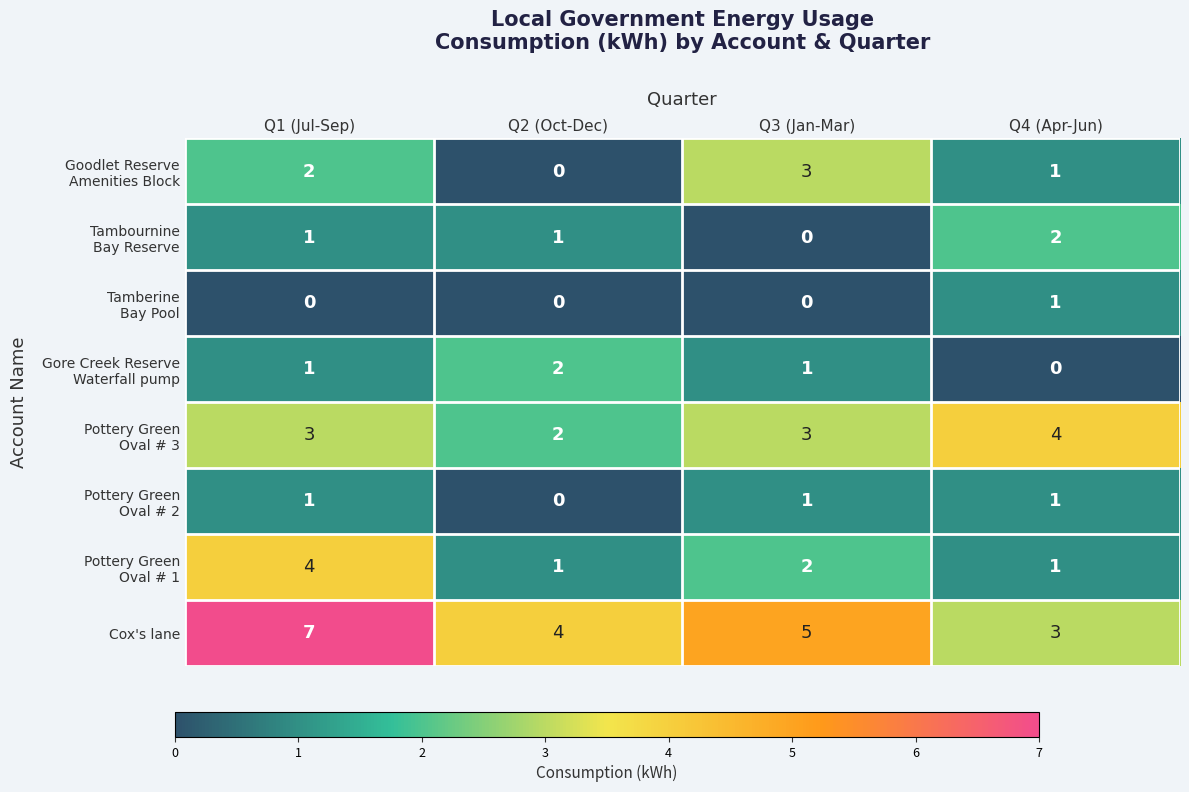

Rank the categories by Cox's lane value from lowest to highest.

Q4 (Apr-Jun), Q2 (Oct-Dec), Q3 (Jan-Mar), Q1 (Jul-Sep)